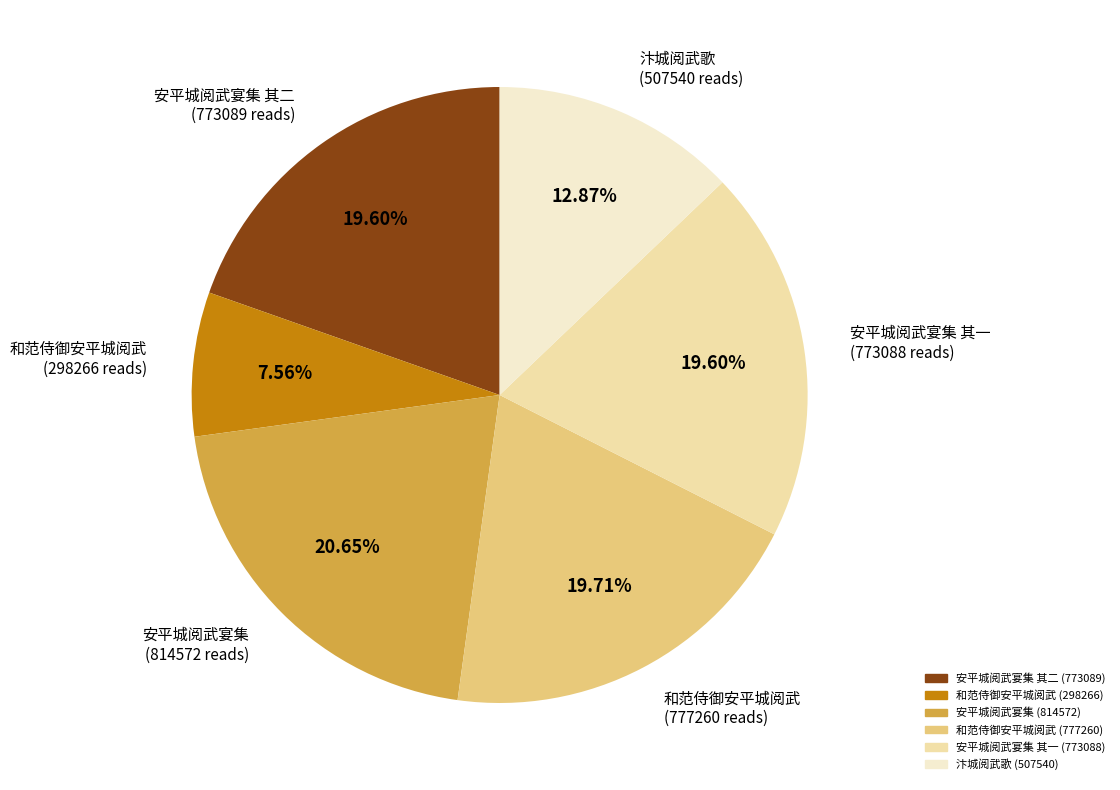

Is there any slice that represents more than half of the pie?

No